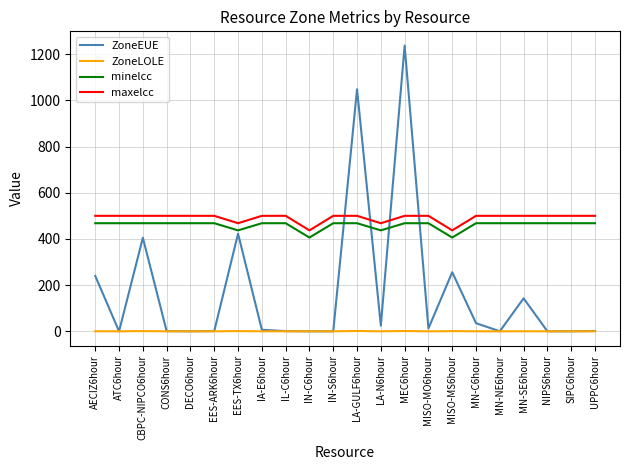

At which category is the sum across all series the highest?

MEC6hour